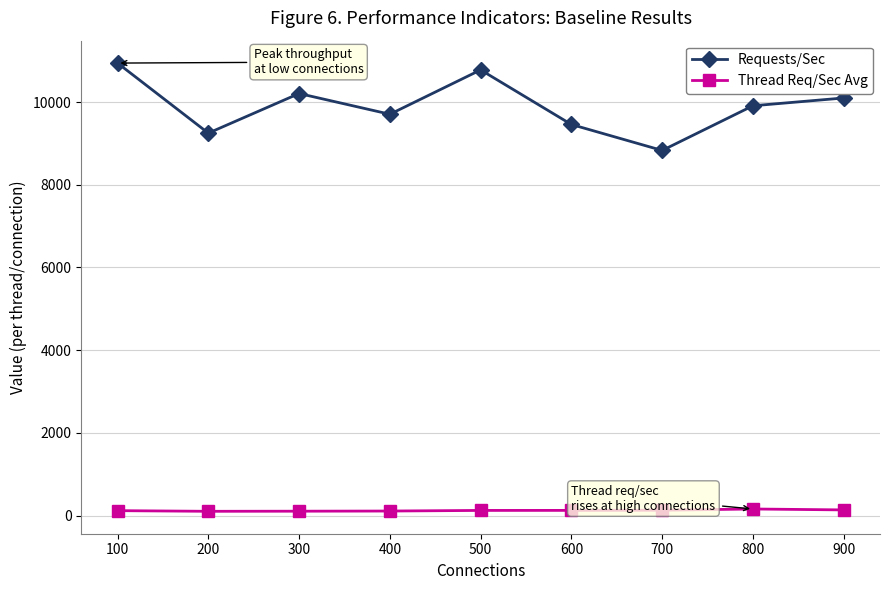

What is the average value of the Thread Req/Sec Avg series?

123.2